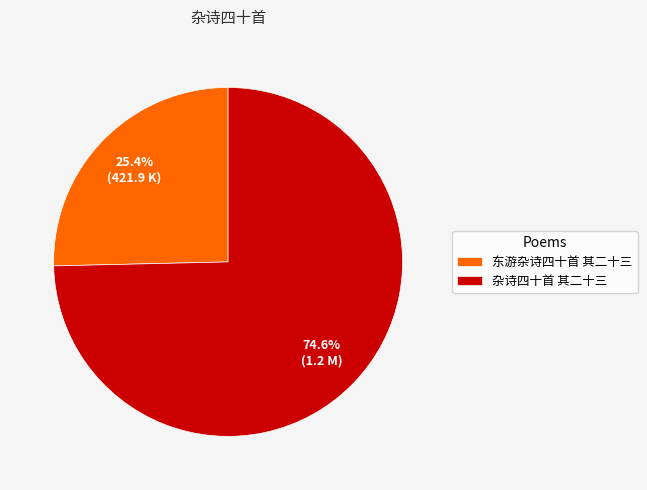

How many slices are in this pie chart?

2